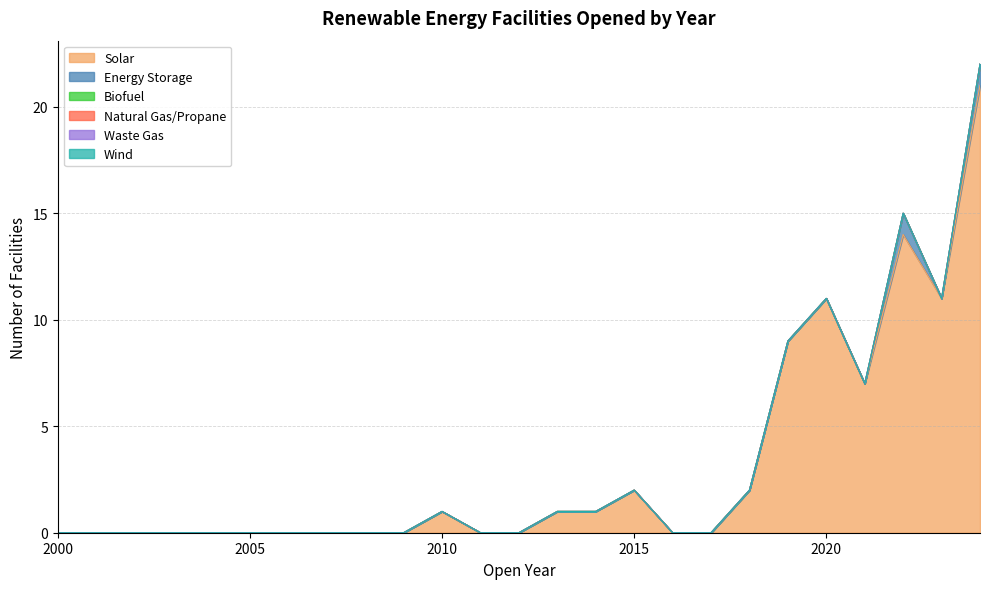

How many lines are shown in the chart?

6